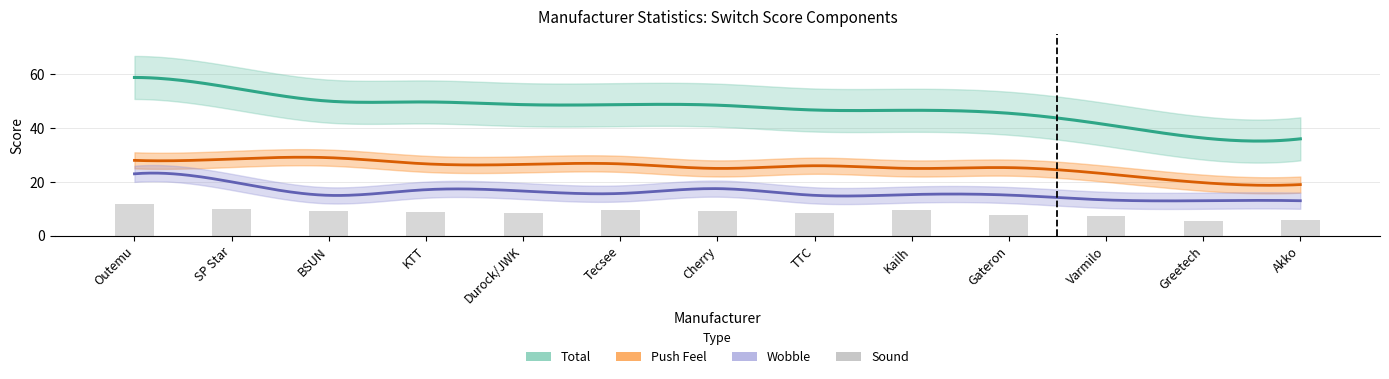

What position from the left is Durock/JWK?

5